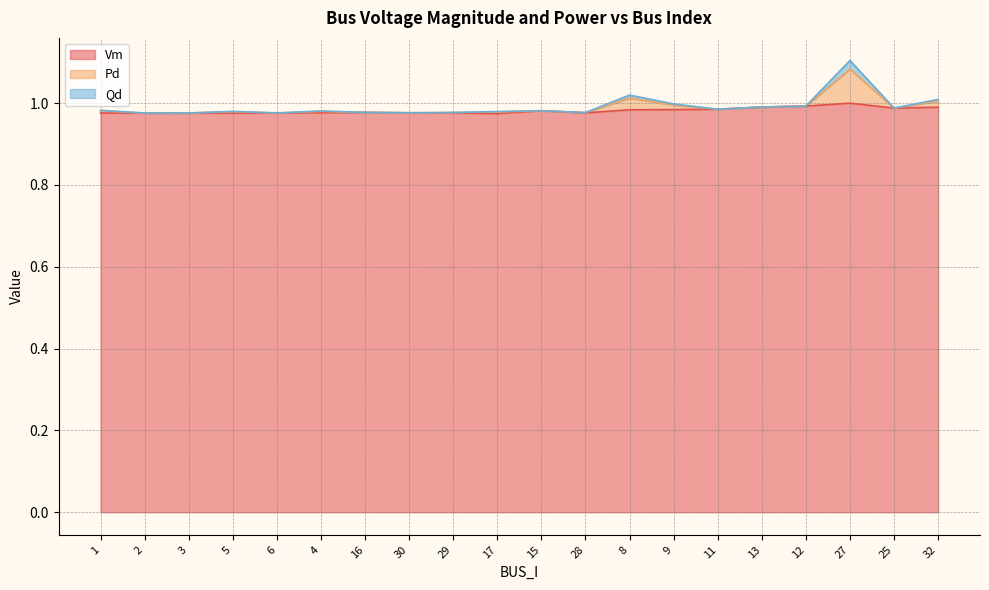

Is it true that Vm equals 0.6 at 17?

False